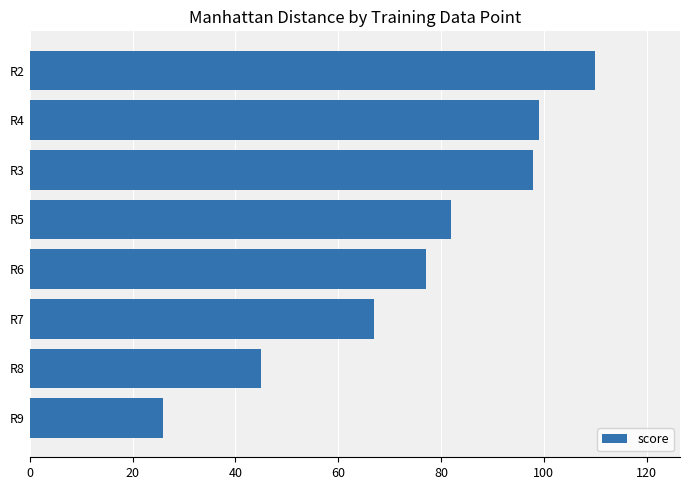

What is the smallest value displayed?

26